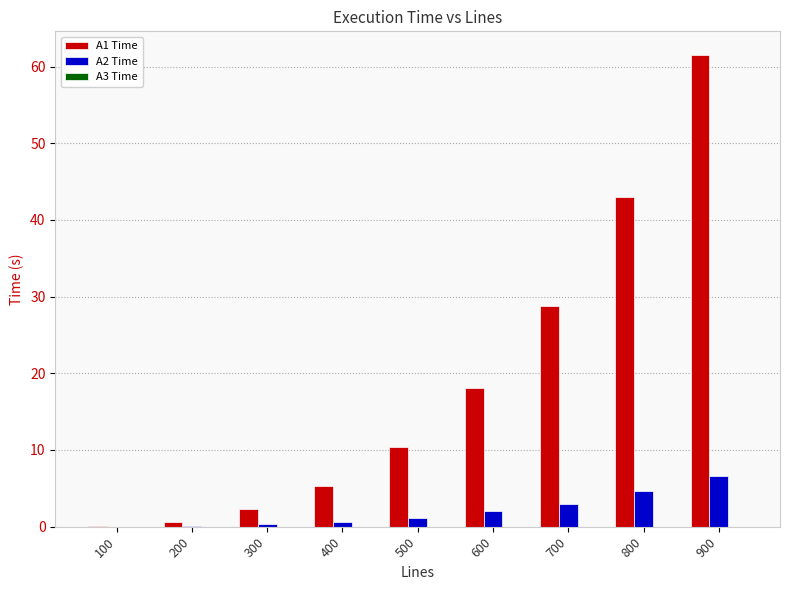

Which series has the largest total across all categories?

A1 Time